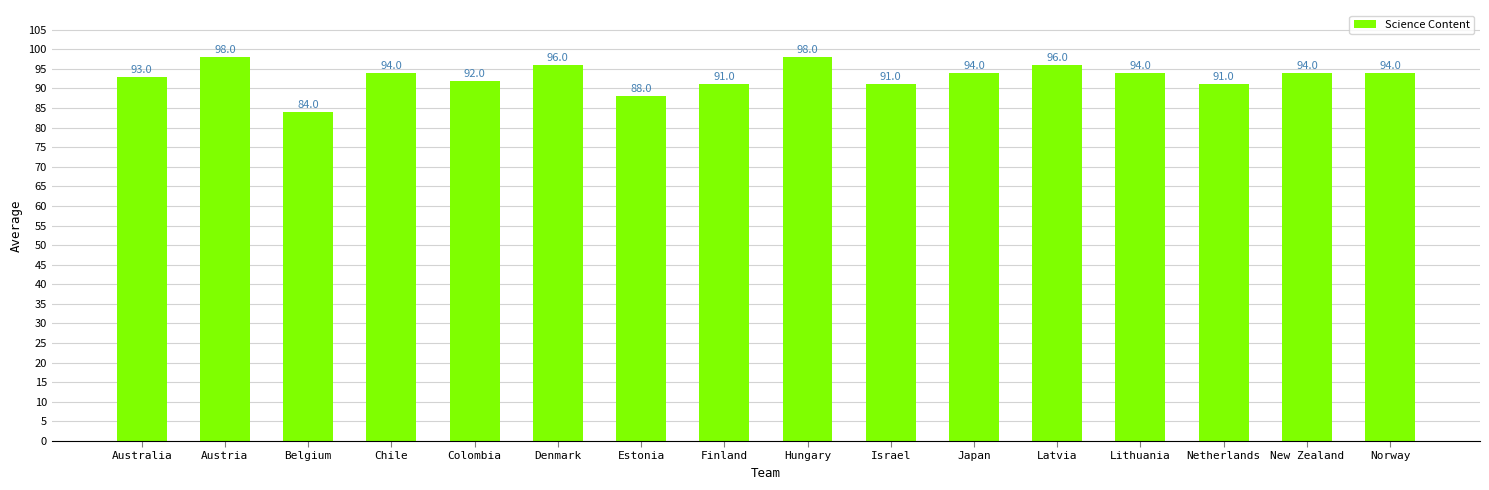

What is the difference between the values at New Zealand and Estonia?

6